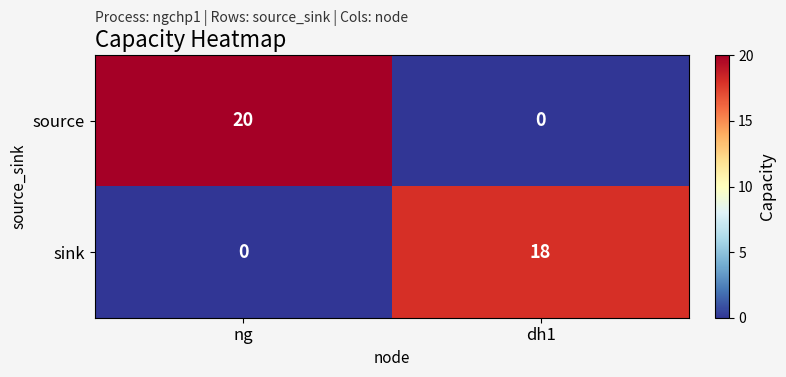

Reading right to left, list all the values displayed in this chart.

source: 0	20
sink: 18	0